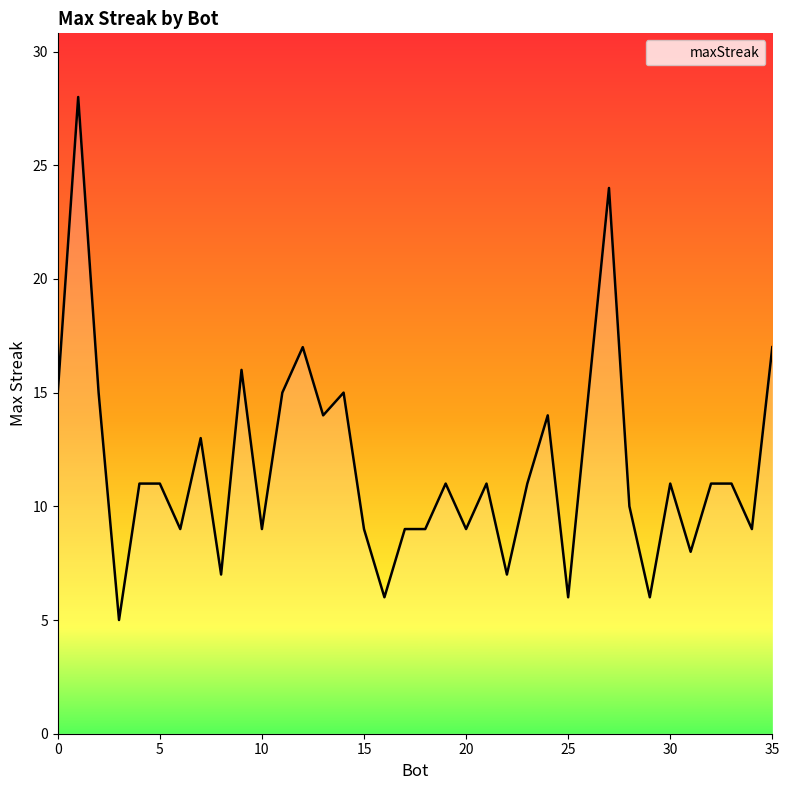

What is the sum of all values?

424